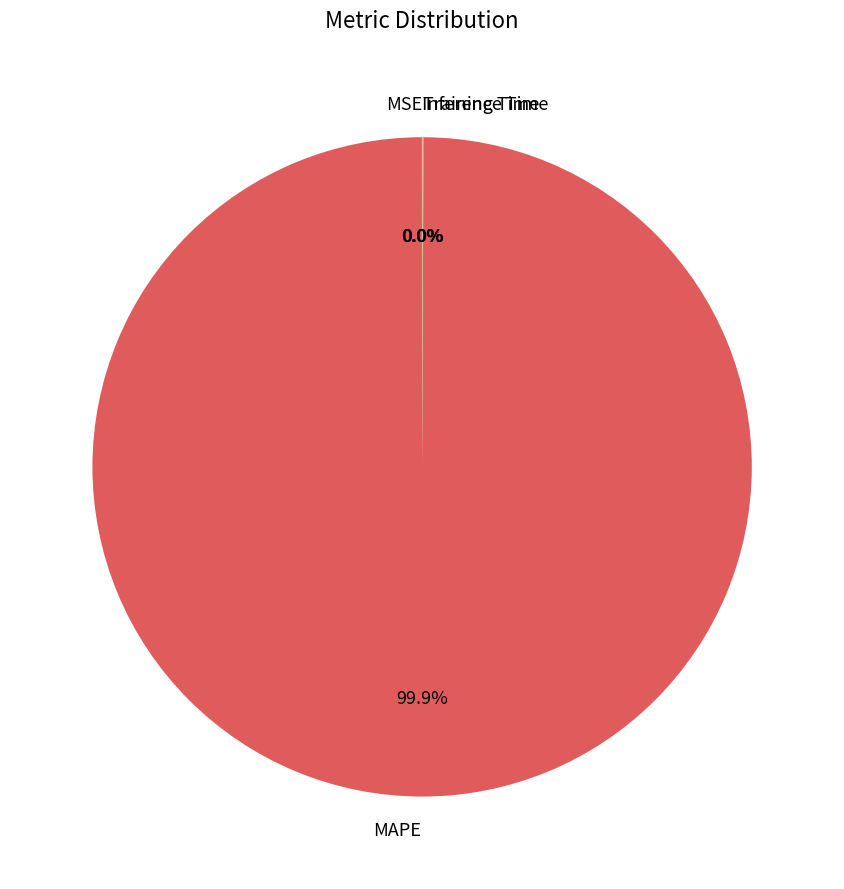

Which category has the biggest portion of the pie?

MAPE